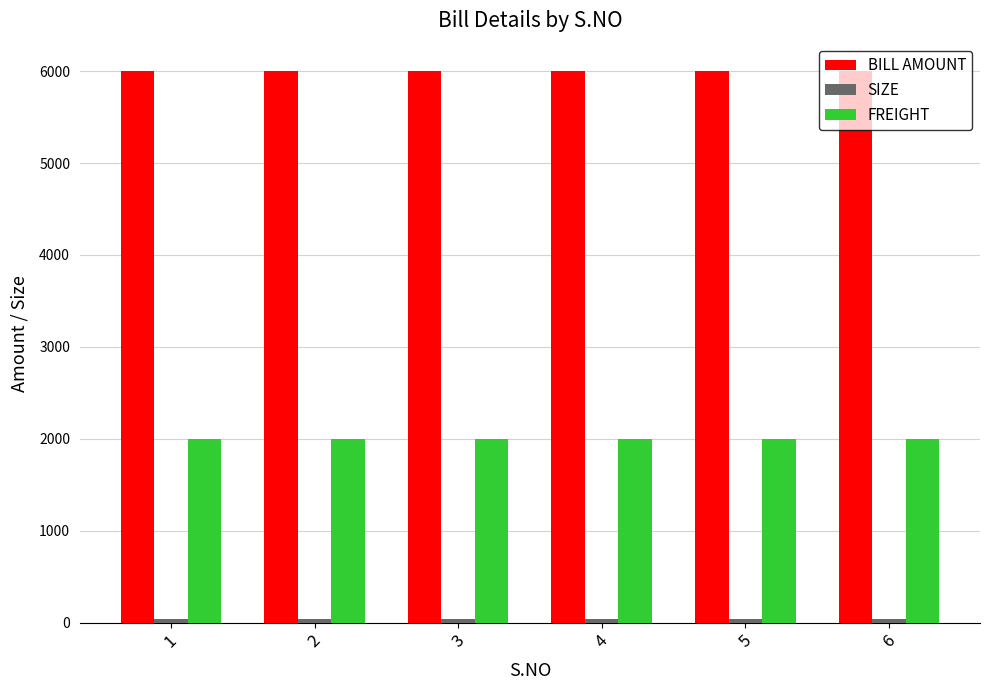

How many data points does each series have?

6